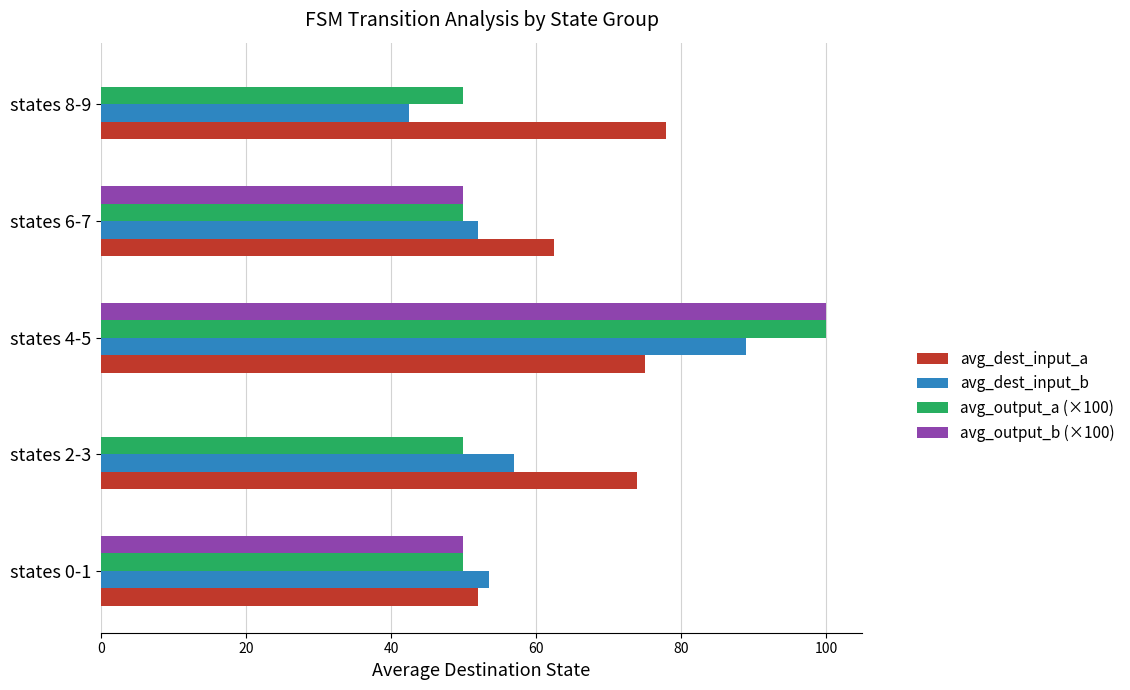

At which category is the sum across all series the highest?

states 4-5